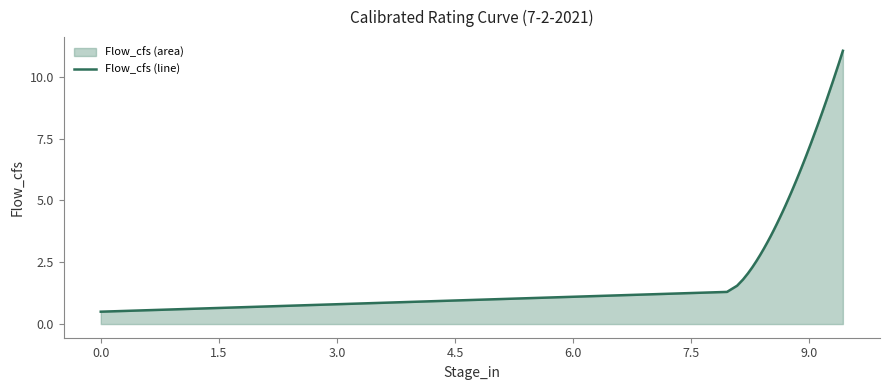

What is the greatest value displayed?

11.1